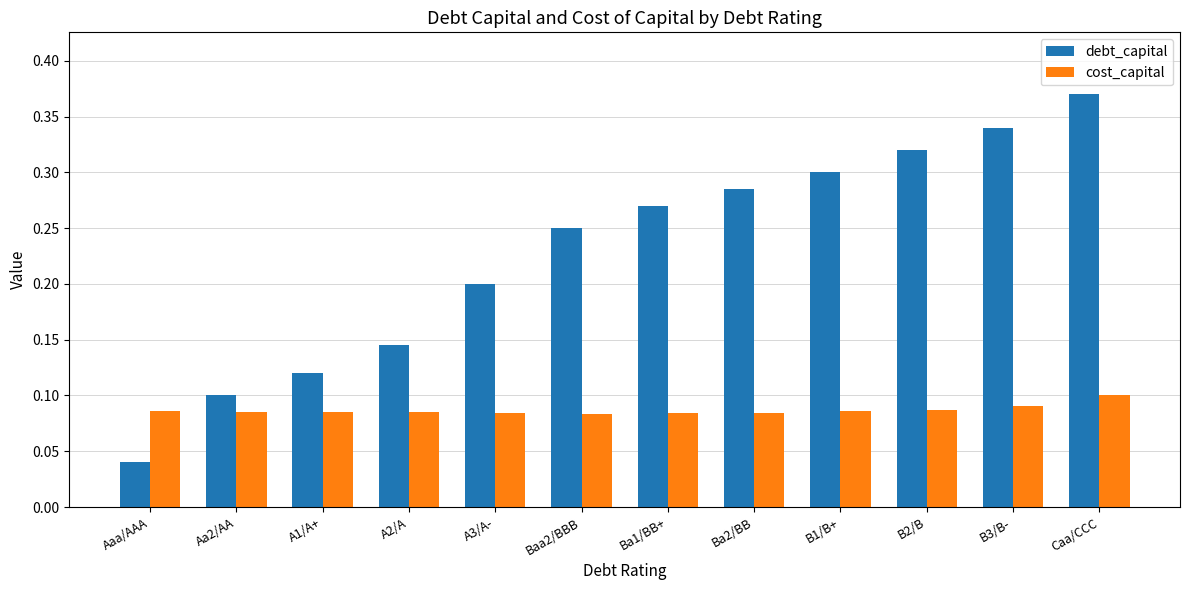

Which category has the lowest value across all series?

Aaa/AAA